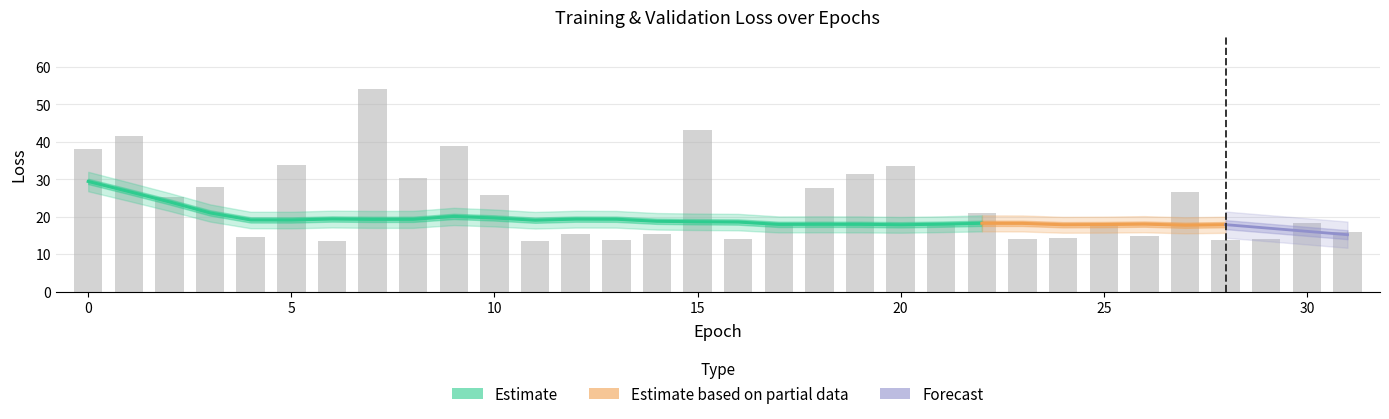

True or false: loss has a value of 11.3 at 13.

False